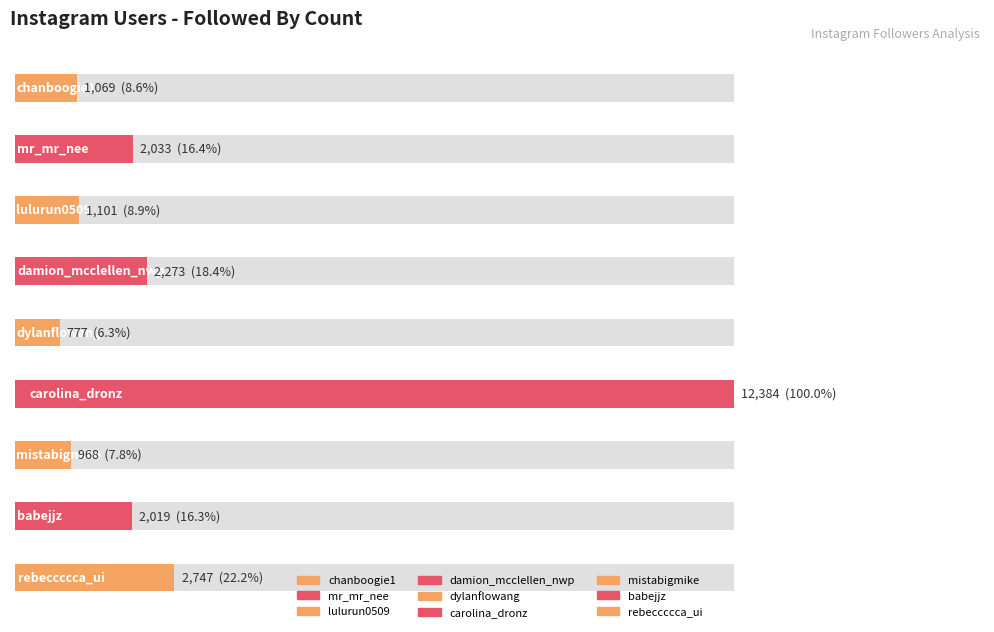

True or false: the data shows 1069 at chanboogie1.

True